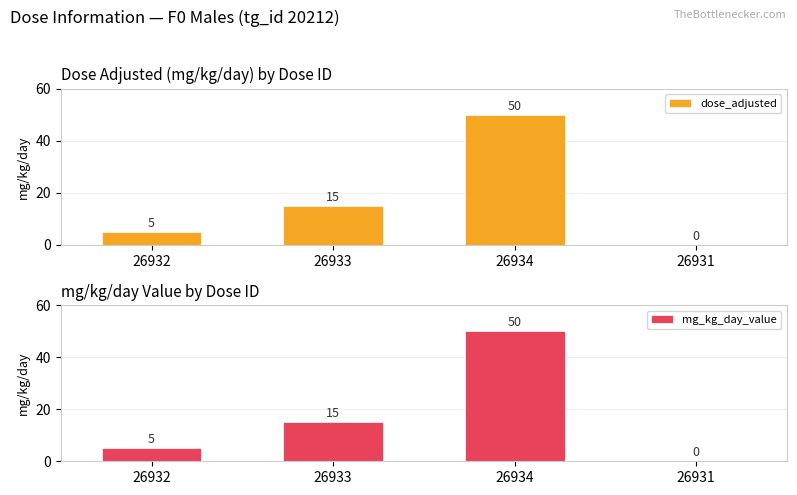

Count the number of categories in the chart.

4